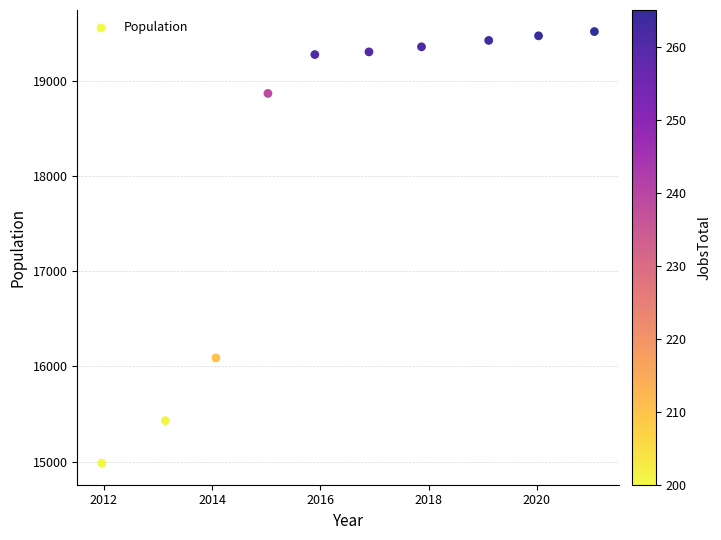

What is the range of X values (max minus min)?

9.1